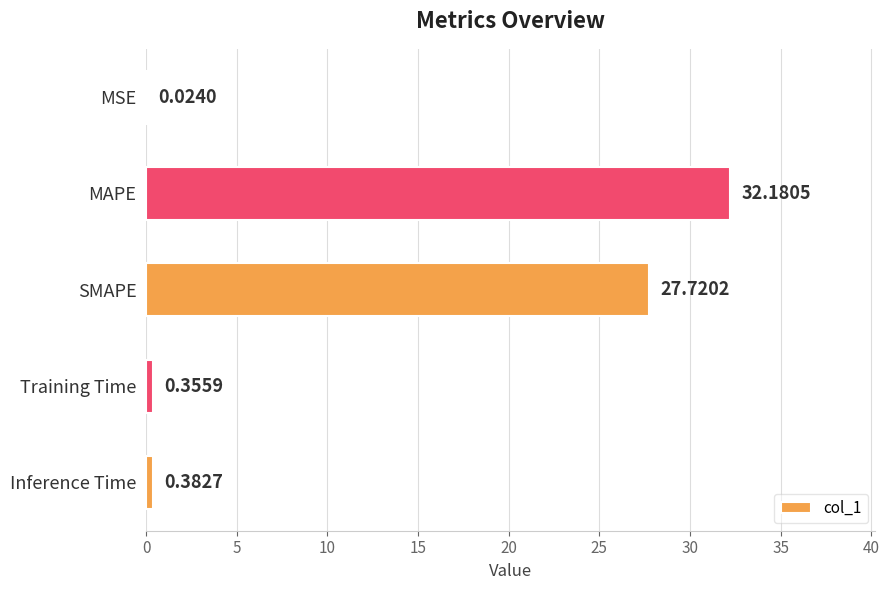

Which has a higher value, Training Time or MAPE?

MAPE